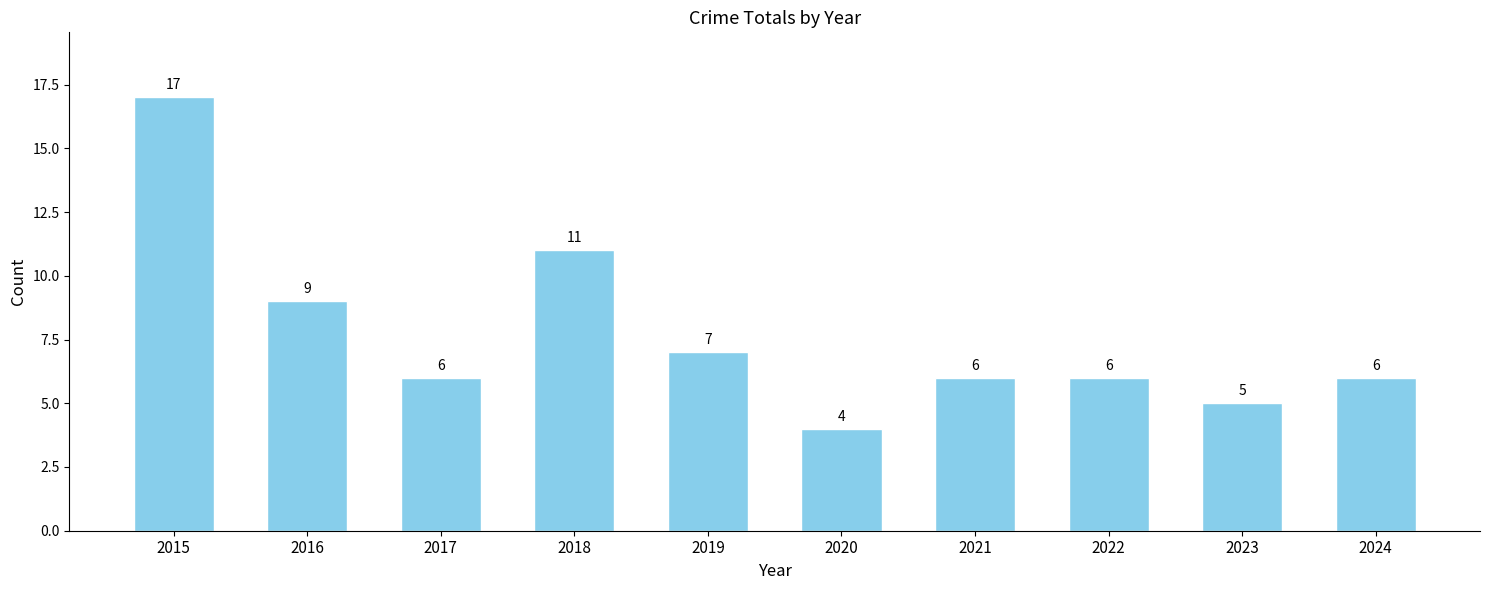

What is the minimum value shown in the chart?

4